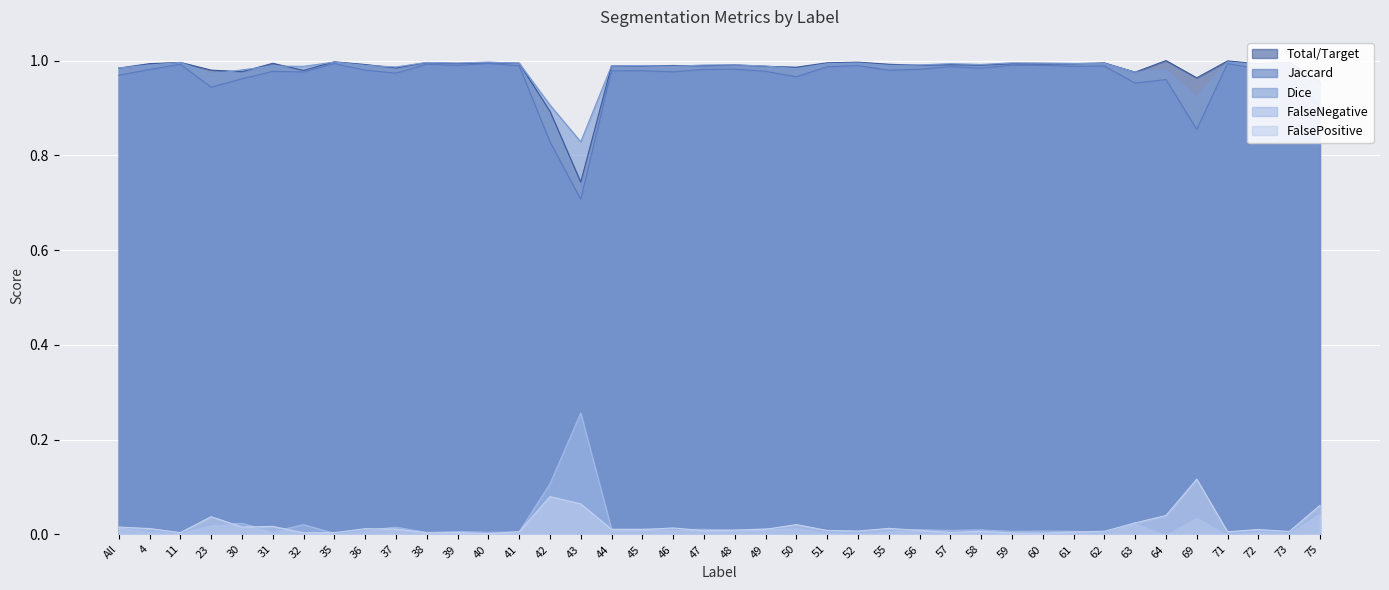

What are all the series names shown in the legend?

Total/Target, Jaccard, Dice, FalseNegative, FalsePositive